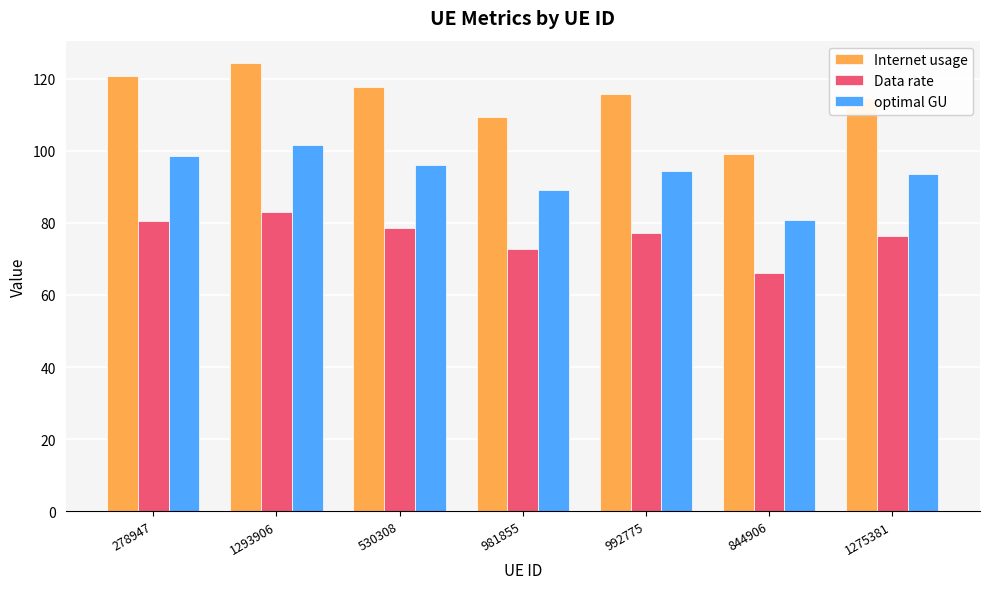

What position from the right is 530308?

5